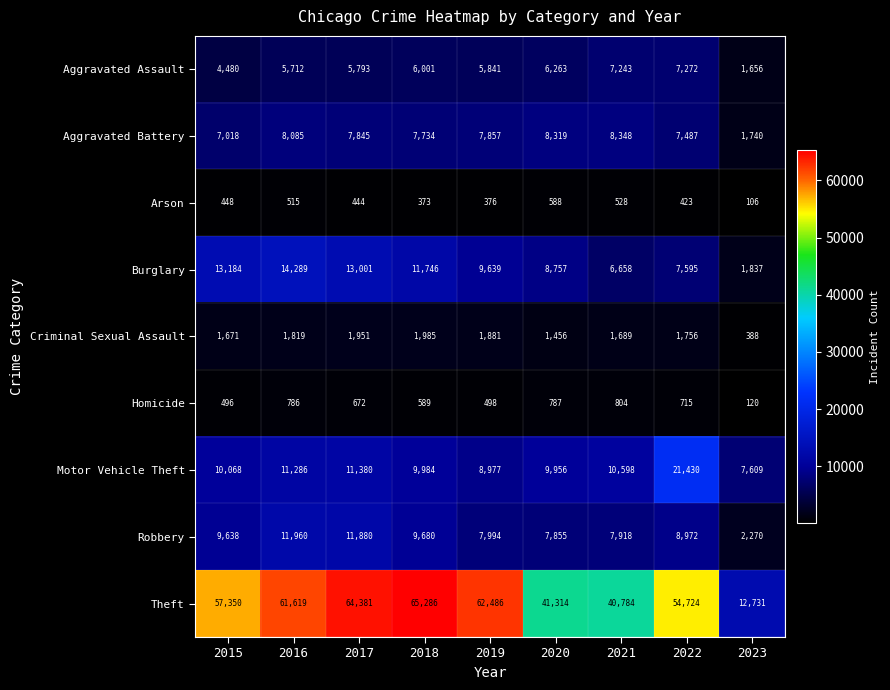

What is the difference between the maximum and minimum values in the Aggravated Battery series?

6608